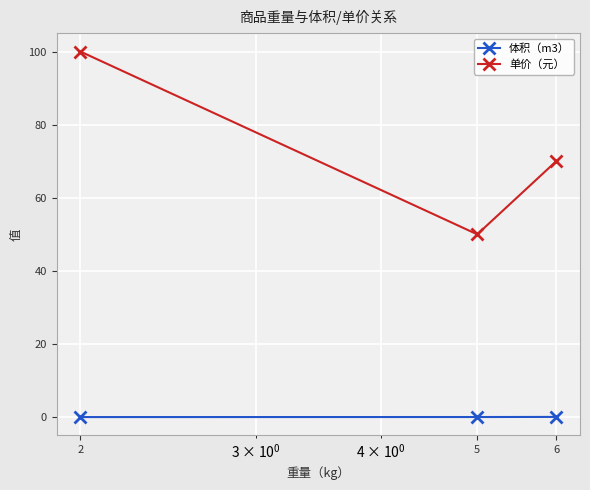

Which series has the largest total across all categories?

单价（元）